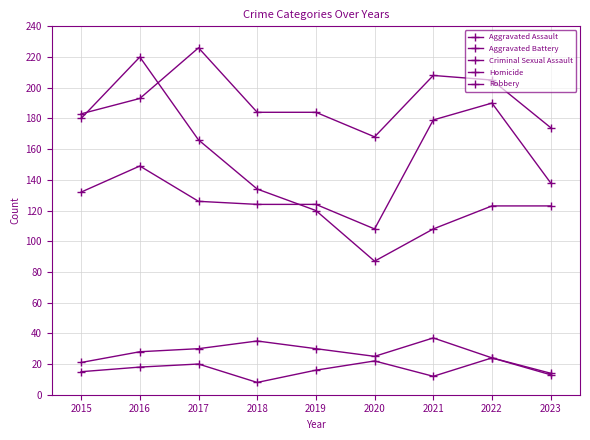

Count the number of data series in this chart.

5